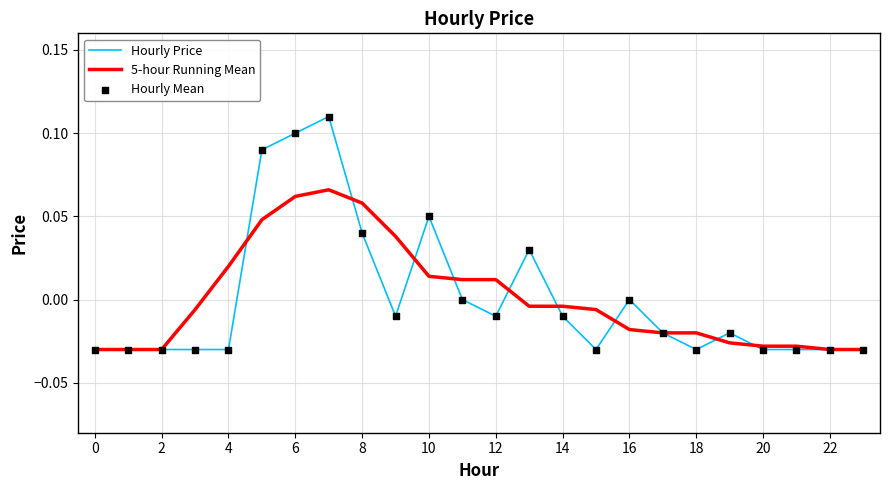

Which series has the largest range (max minus min)?

Hourly Price